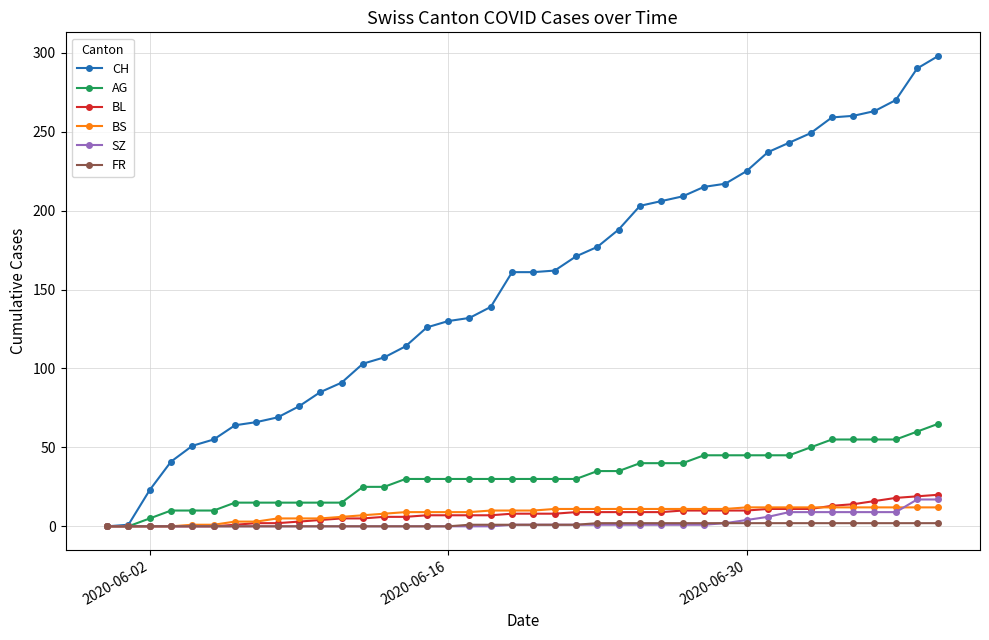

Which series has the largest total across all categories?

CH